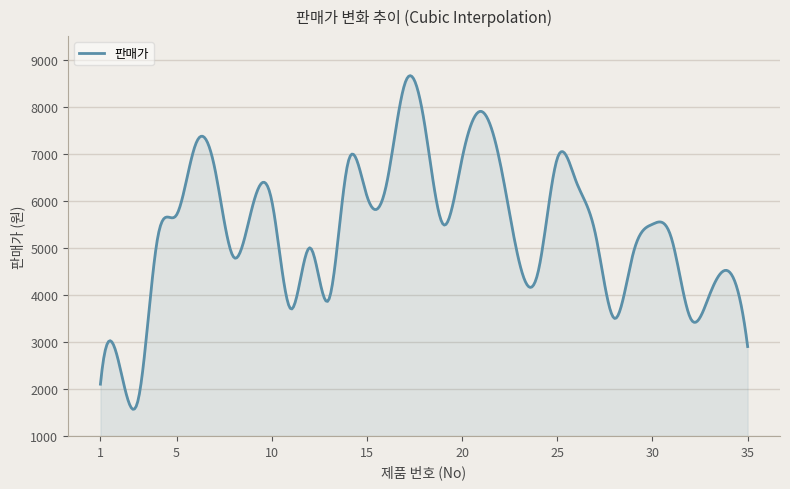

What is the difference between the maximum and minimum values?

7093.4